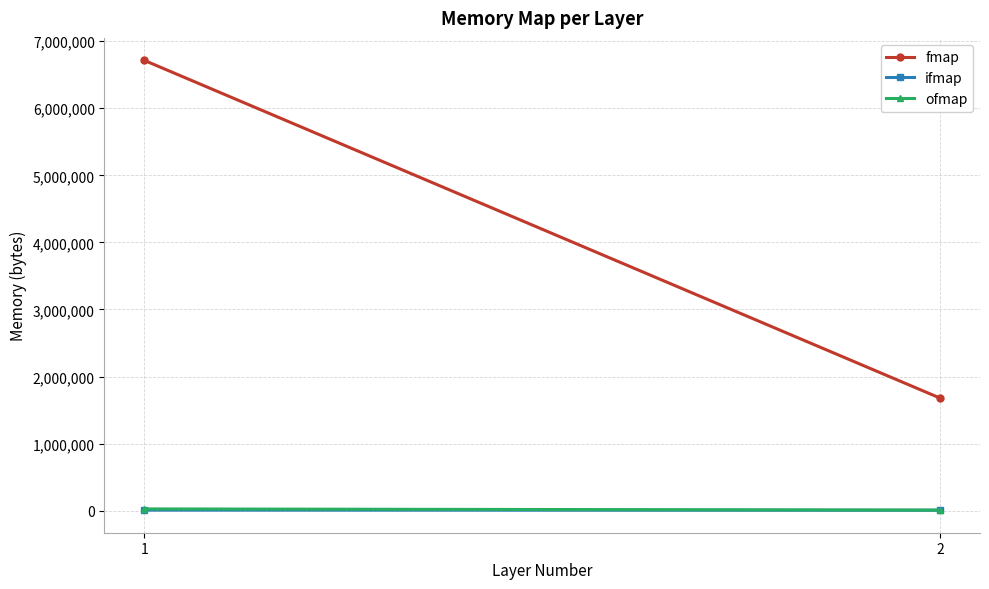

Is it true that ofmap equals 43957.3 at 1?

False